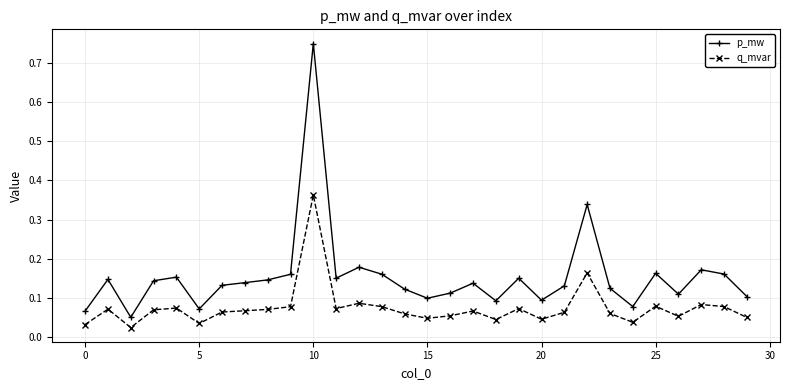

True or false: q_mvar and p_mw intersect in this chart.

False